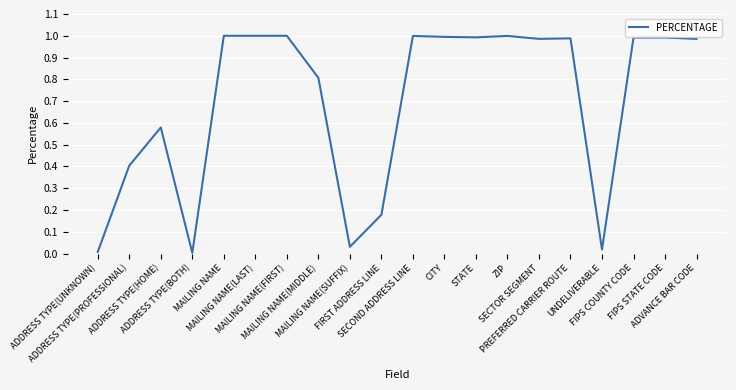

How many lines are shown in the chart?

1